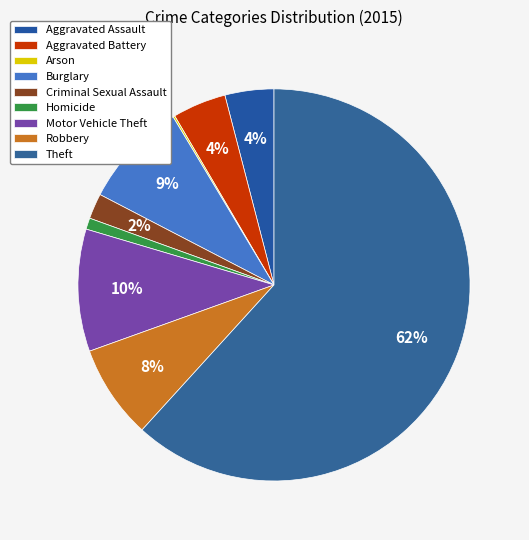

Does Theft represent more than half of the total?

Yes